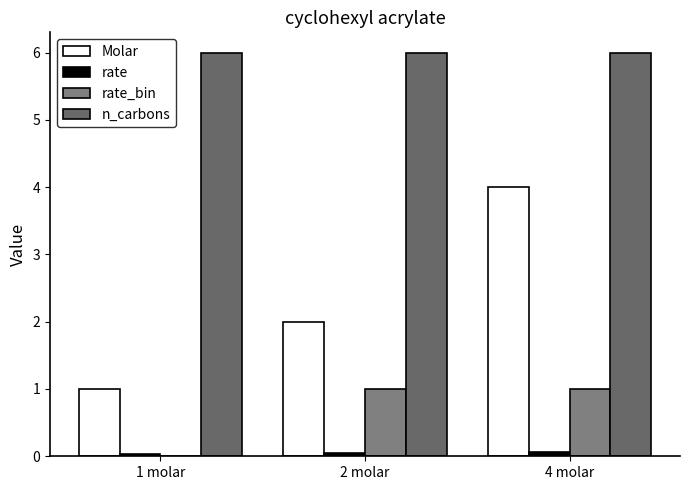

What is the total value across all series at 1 molar?

7.0